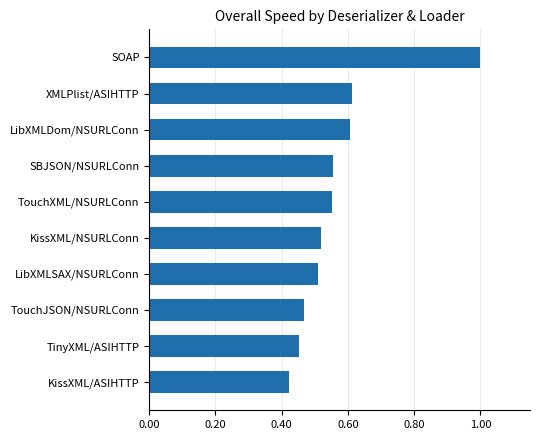

What is the sum of the values at KissXML/ASIHTTP and LibXMLDom/NSURLConn?

1.0